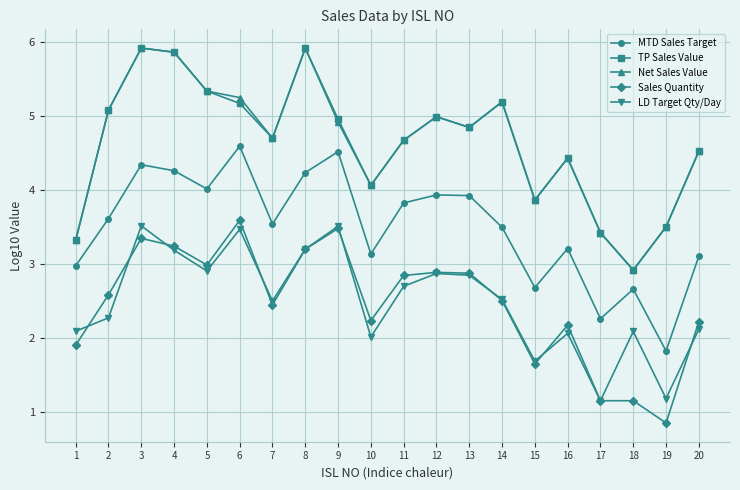

How many series are shown in this chart?

5